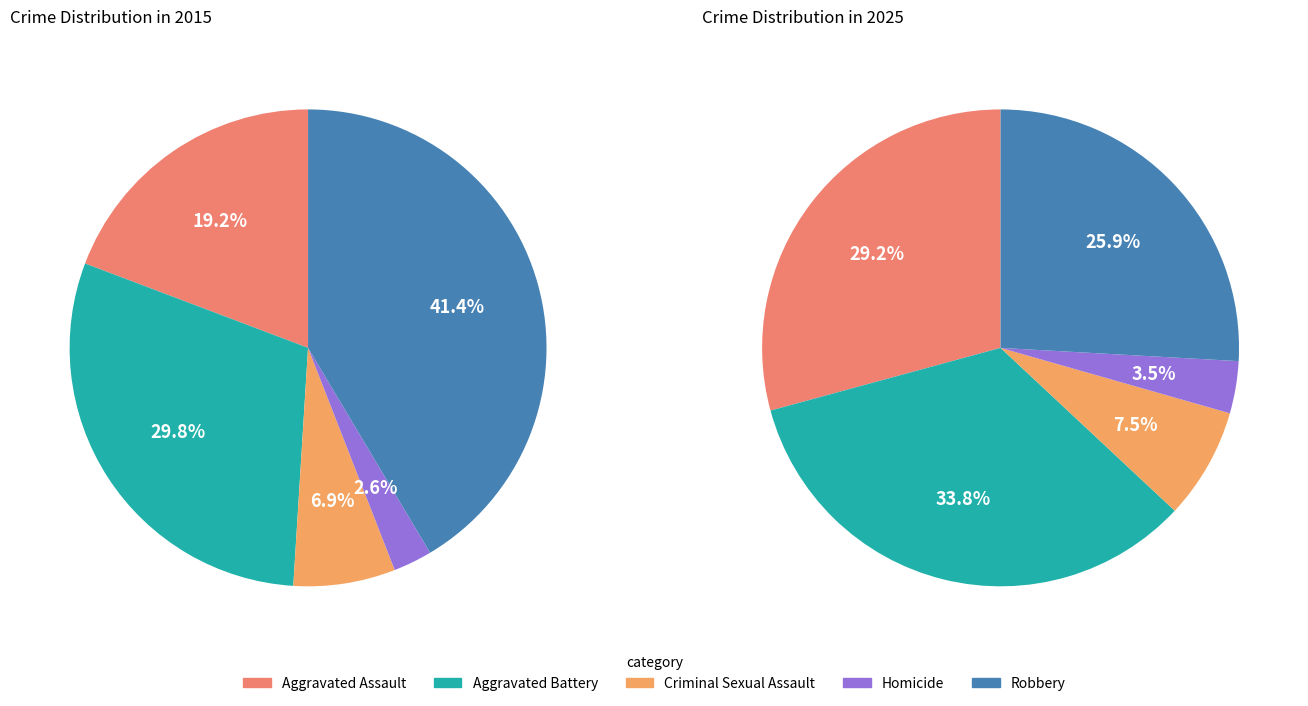

How many slices are in this pie chart?

5